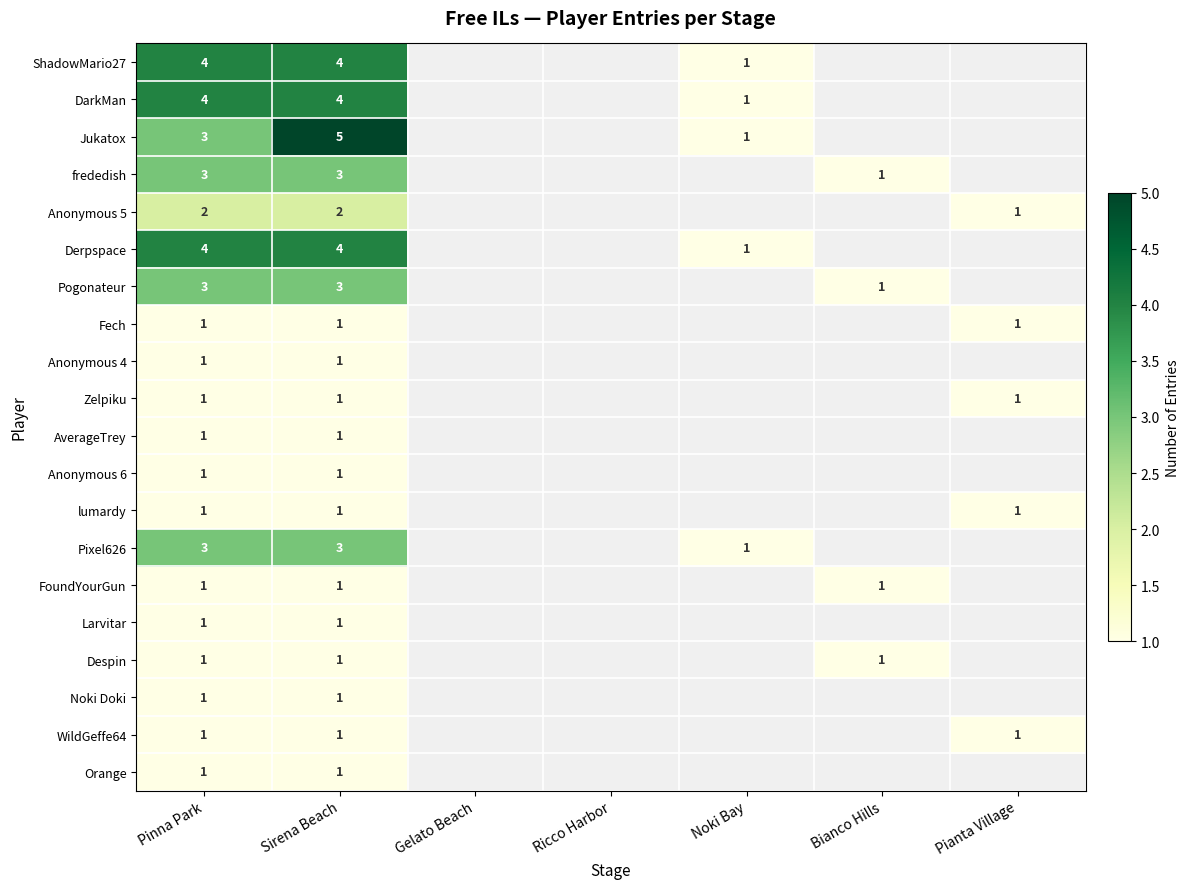

What is the spread (max minus min) of values at Pinna Park?

3